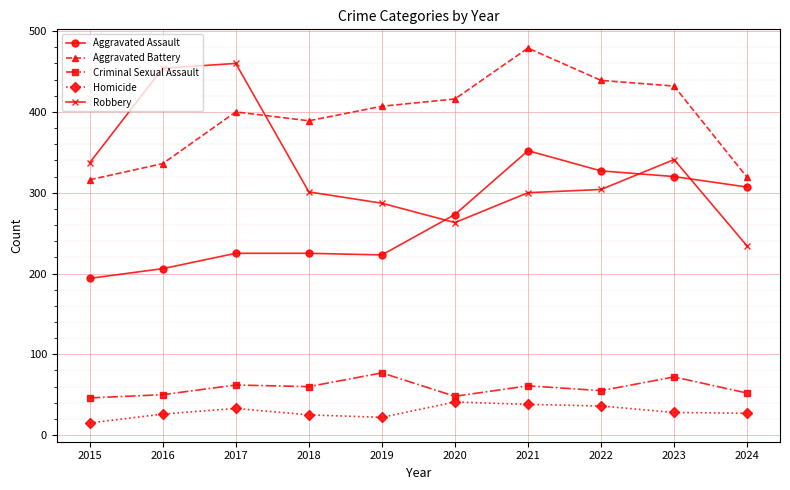

At which category does the chart reach its minimum across all series?

2015